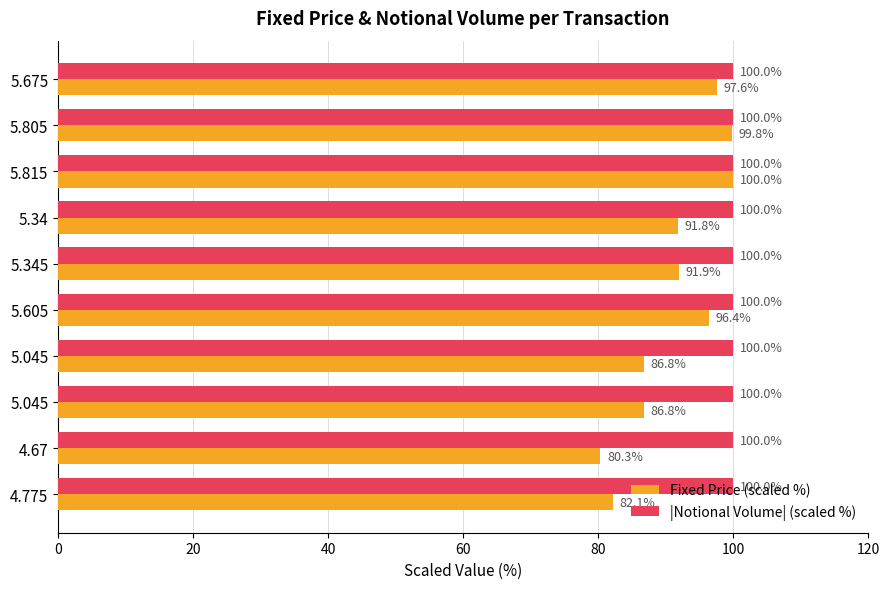

What are all the series names shown in the legend?

Fixed Price (scaled %), |Notional Volume| (scaled %)